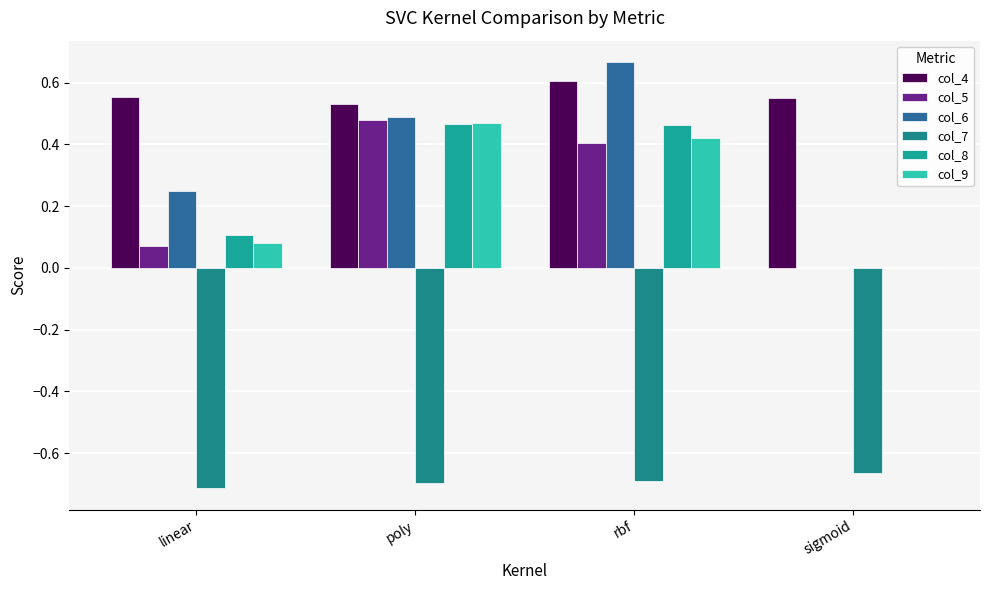

What is the sum of the col_9 values at linear and sigmoid?

0.1